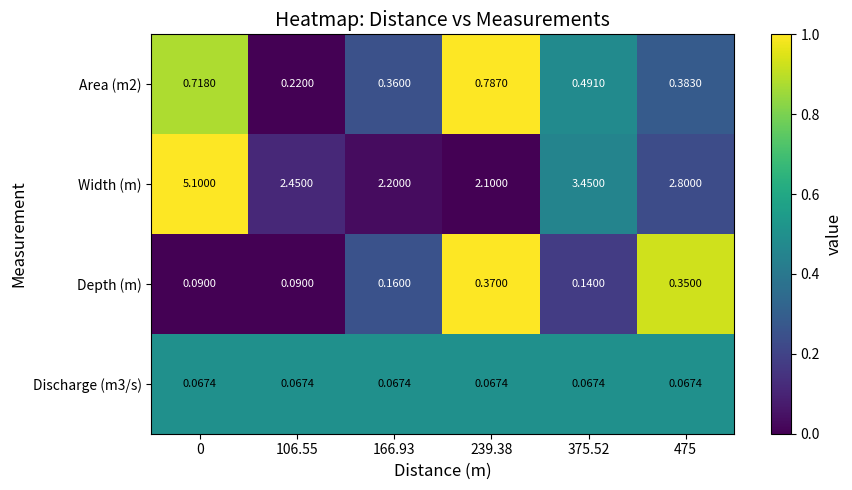

Which series has the largest range (max minus min)?

Width (m)